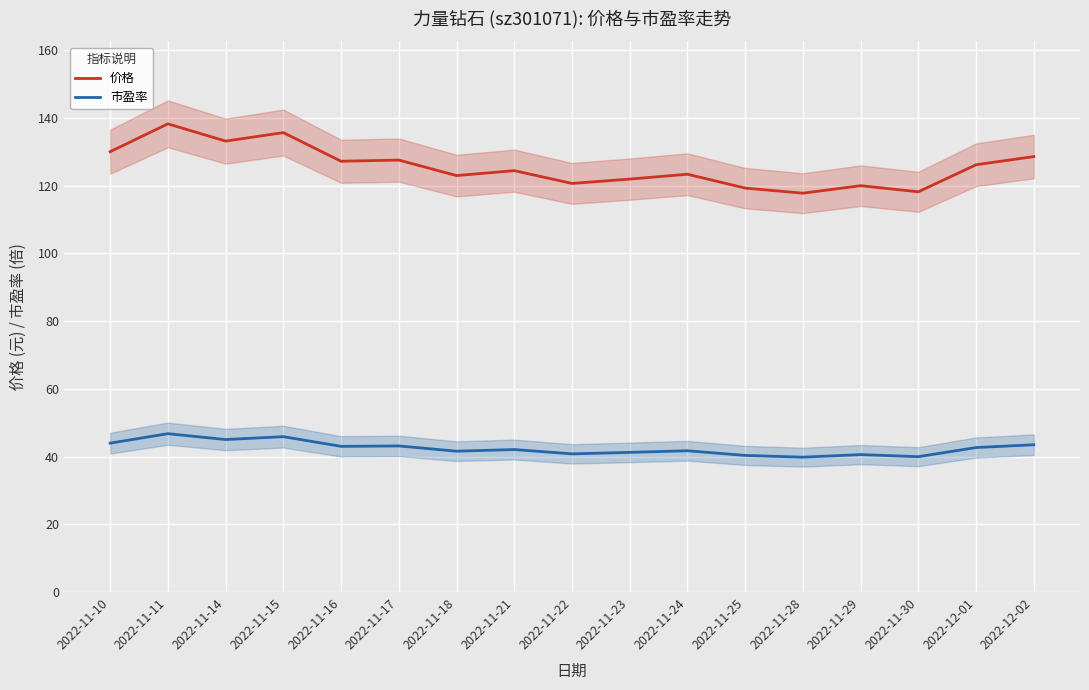

How many values in the 市盈率 series are below 42?

8